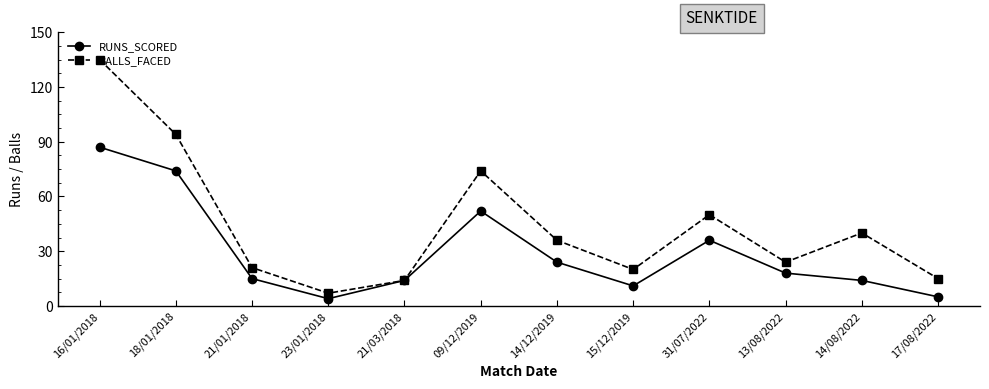

Read the RUNS_SCORED value at 31/07/2022.

36